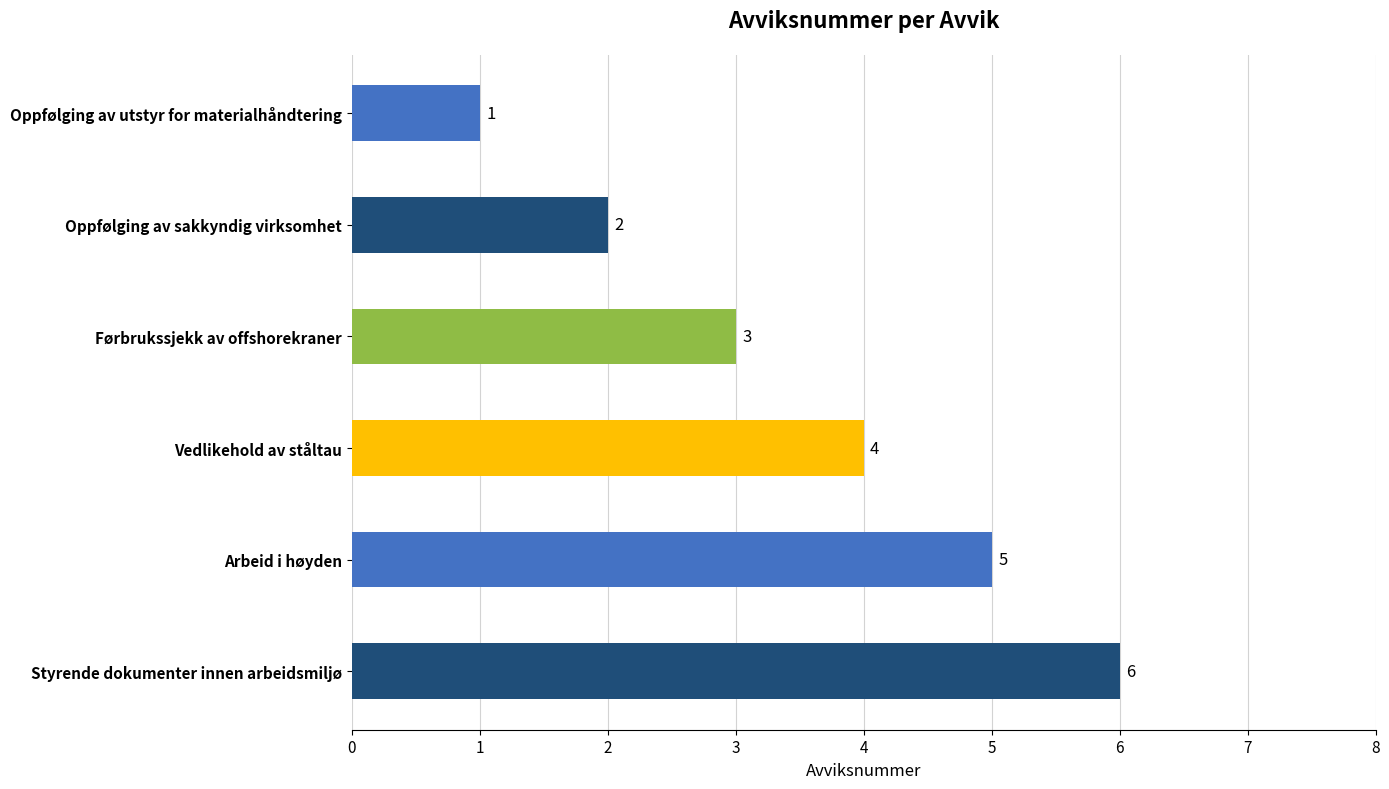

What is the maximum value shown in the chart?

6